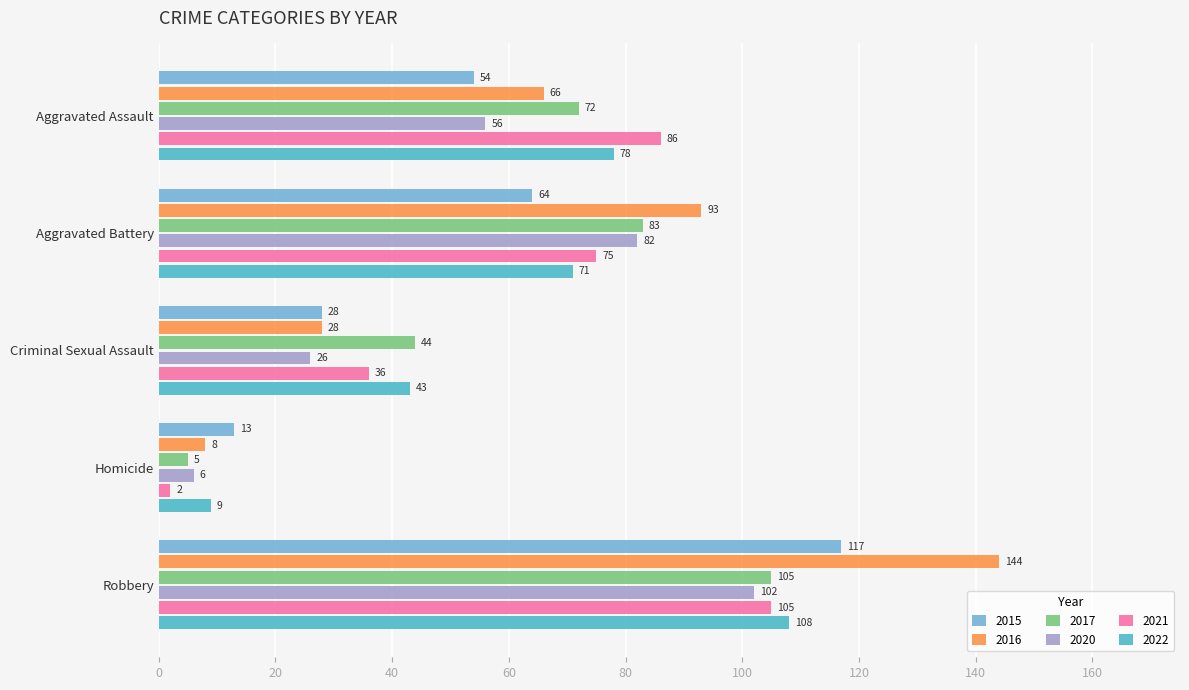

What is the total value across all series at Criminal Sexual Assault?

205